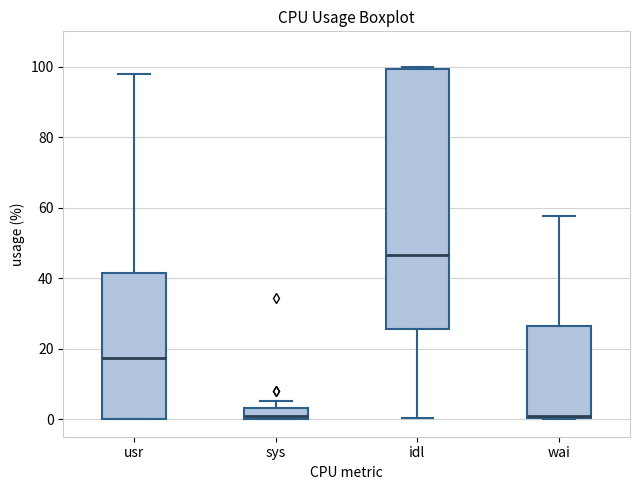

Reading left to right, read every box against the y-axis: the position of its median line, the range the box covers, and the ends of its whiskers. The values are not printed on the chart, so give them approximately, as read against the axis.

usr: median 18, box 0 to 42, whiskers 0 to 98
sys: median 0 (just above the box's lower edge), box 0 to 4, whiskers 0 to 6
idl: median 46, box 26 to 100, whiskers 0 to 100
wai: median 0, box 0 to 26, whiskers 0 to 58